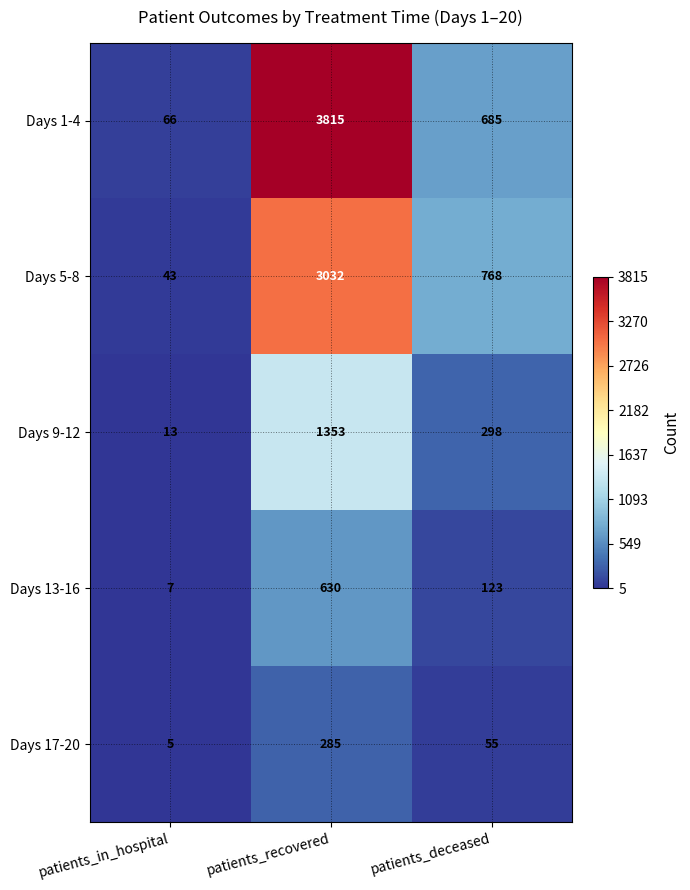

What is the spread (max minus min) of values at patients_in_hospital?

61